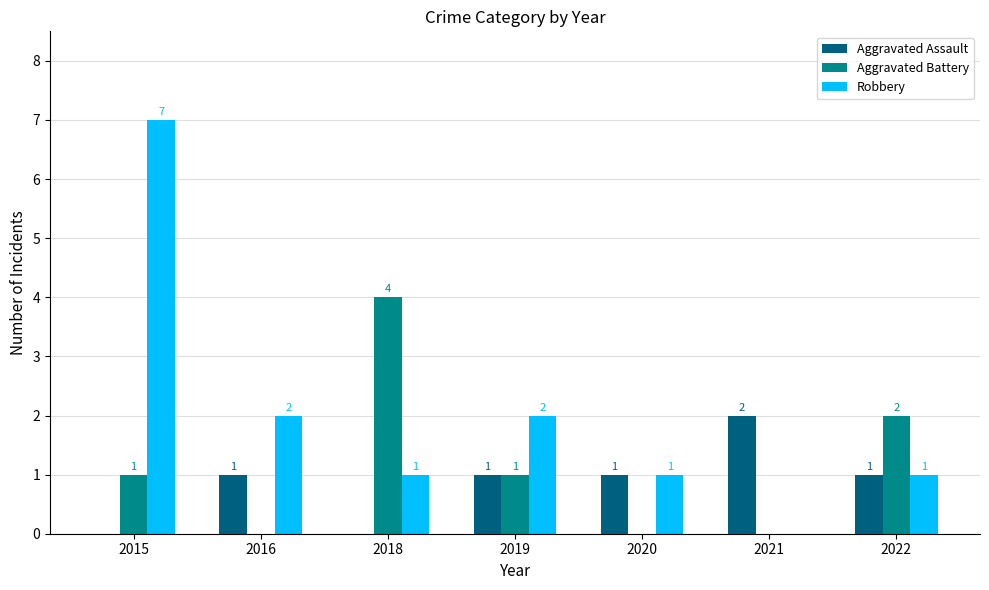

What is the sum of all Robbery values?

14